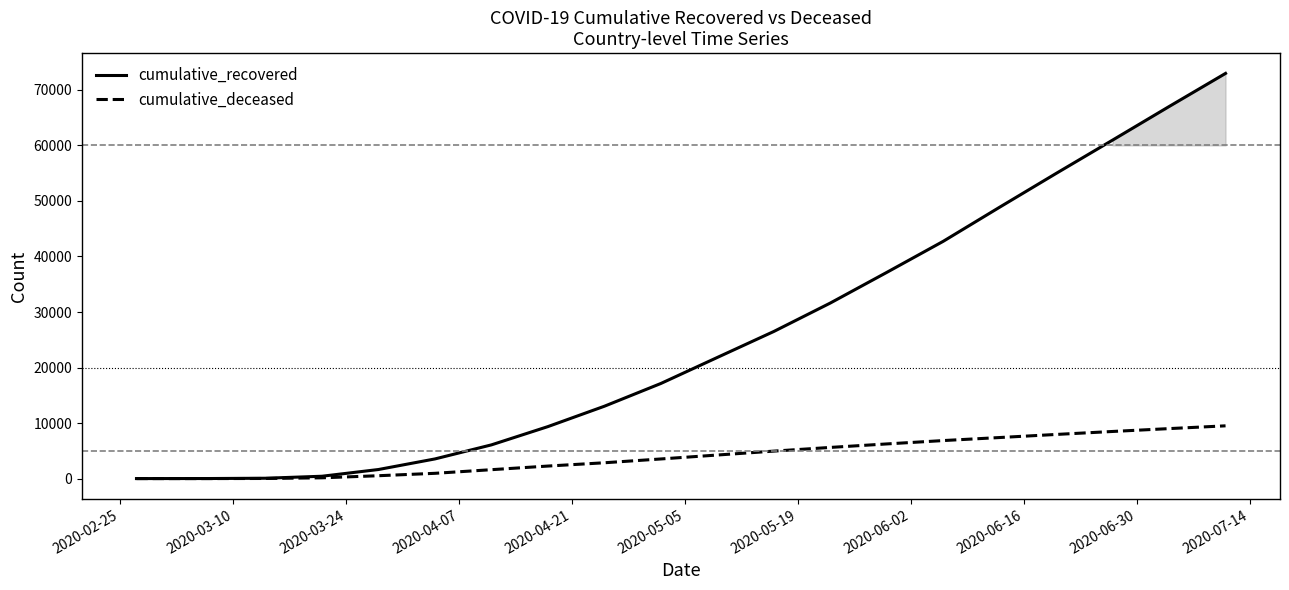

Which series has the widest spread of values?

cumulative_recovered